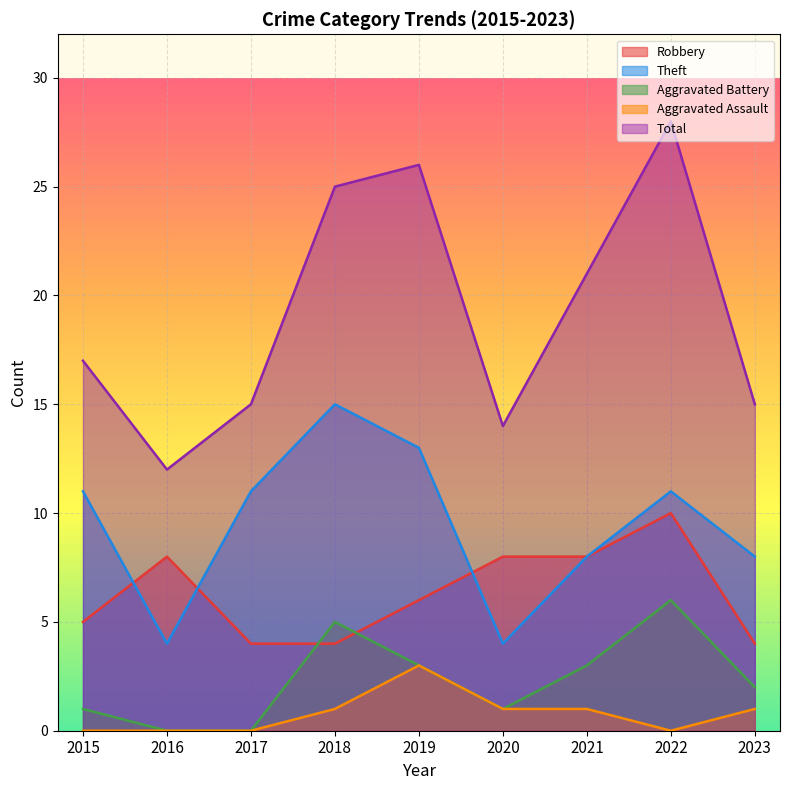

Which series ends up on top after the final intersection of Aggravated Battery and Robbery?

Robbery